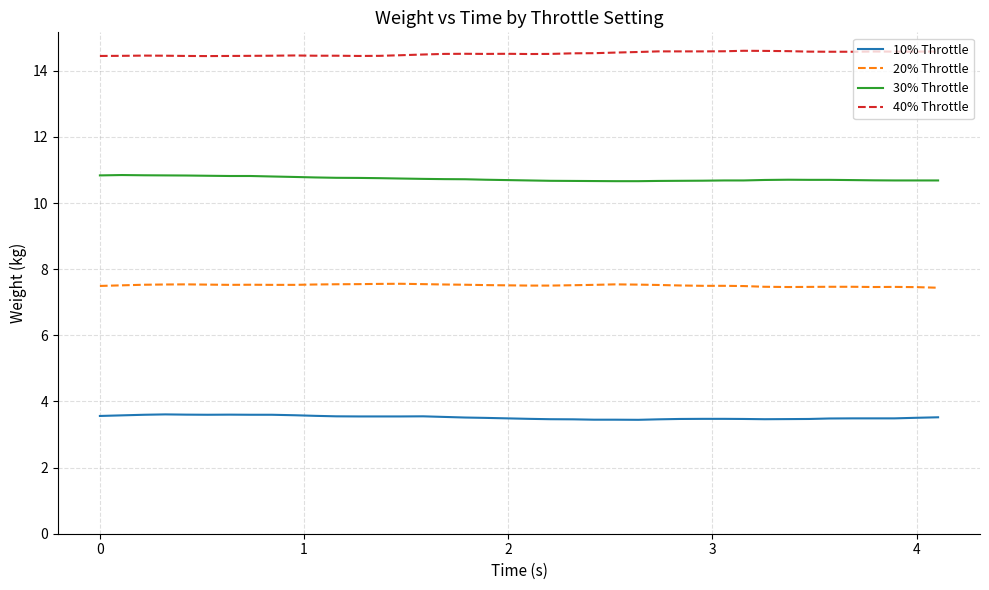

Rank the series by their maximum value, from highest to lowest.

40% Throttle, 30% Throttle, 20% Throttle, 10% Throttle